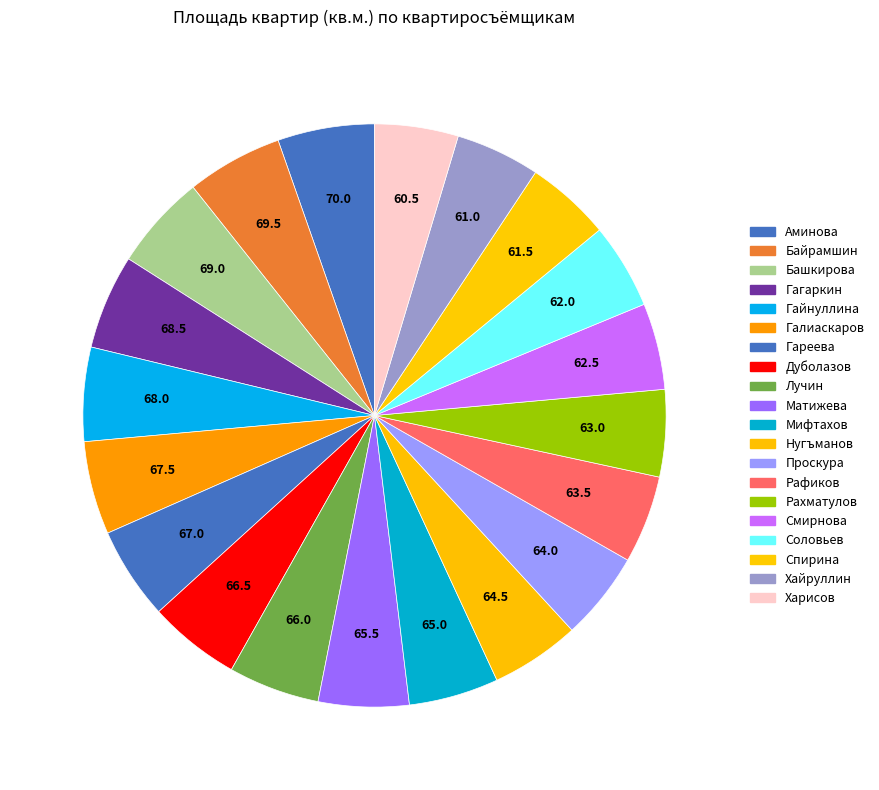

What percentage is the Харисов slice, to the nearest percent?

5%